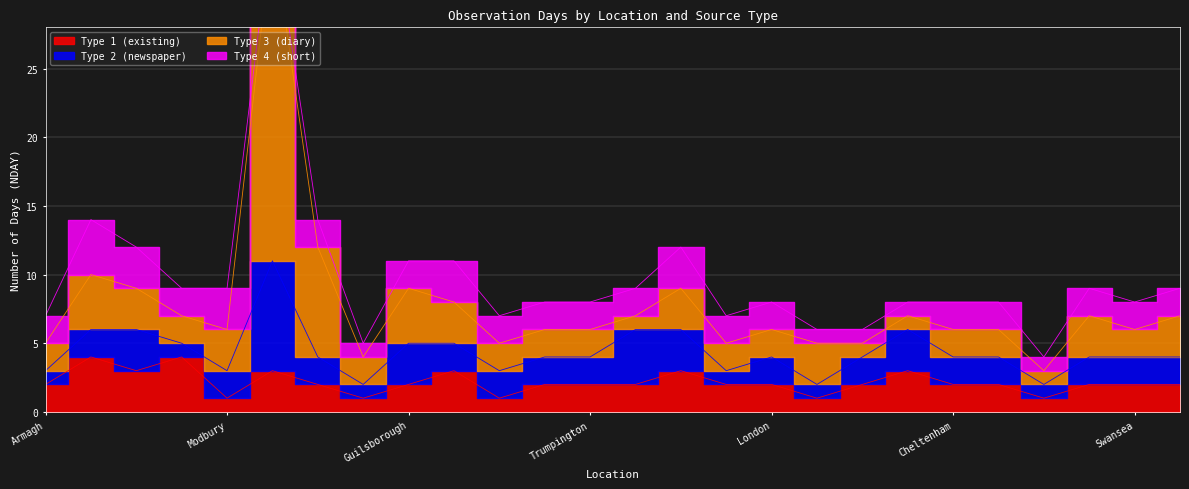

Where is the first local minimum for Type 2 (newspaper)?

Exeter